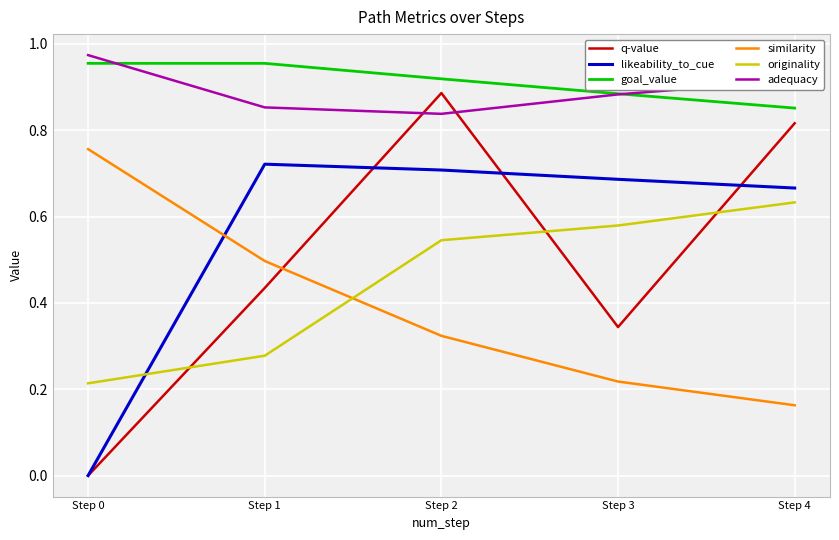

Does the chart have visible grid lines?

Yes